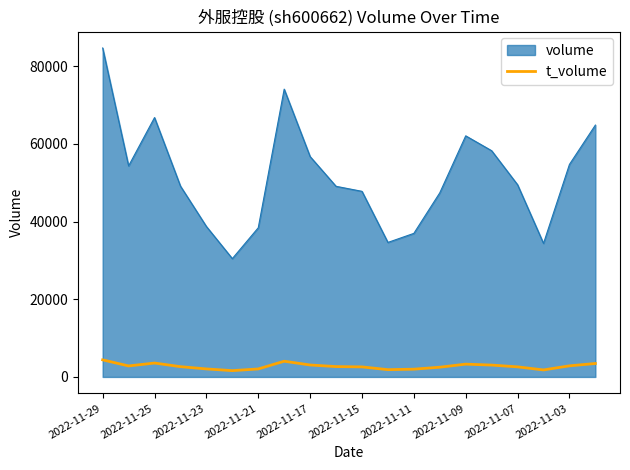

What is the highest value of the t_volume series?

4395